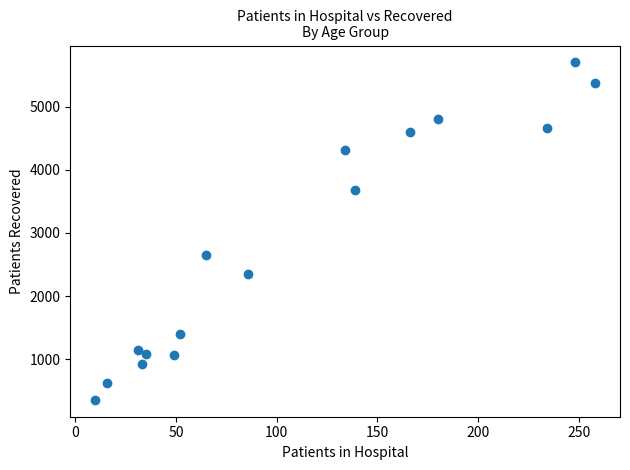

What Y value in the scatter plot is closest to 3028?

2651